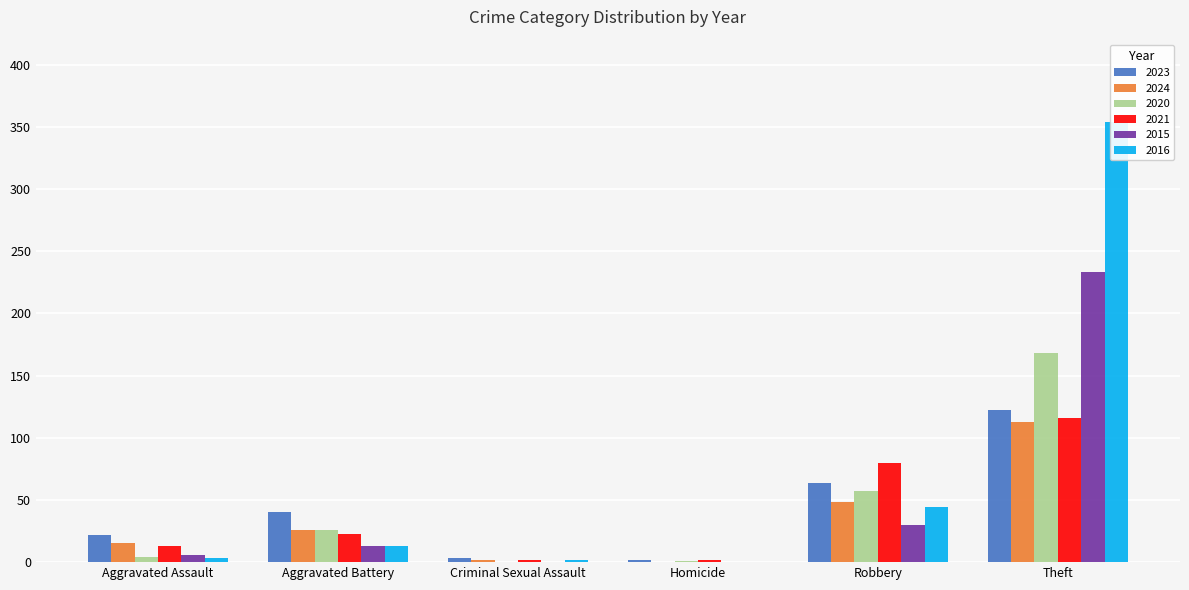

The value of 2021 at Aggravated Assault is 13. True or false?

True